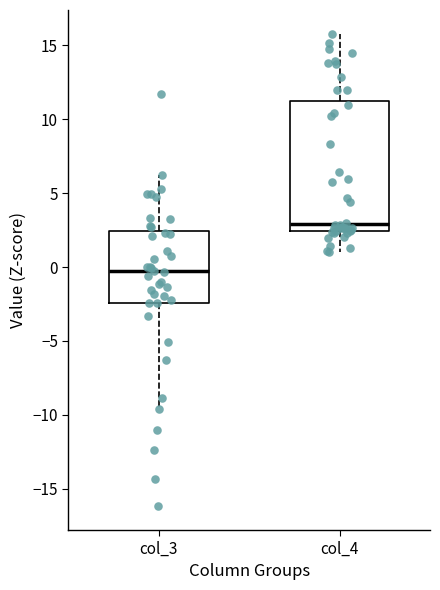

Comparing the boxes themselves (not the whiskers), which one is the tallest?

col_4